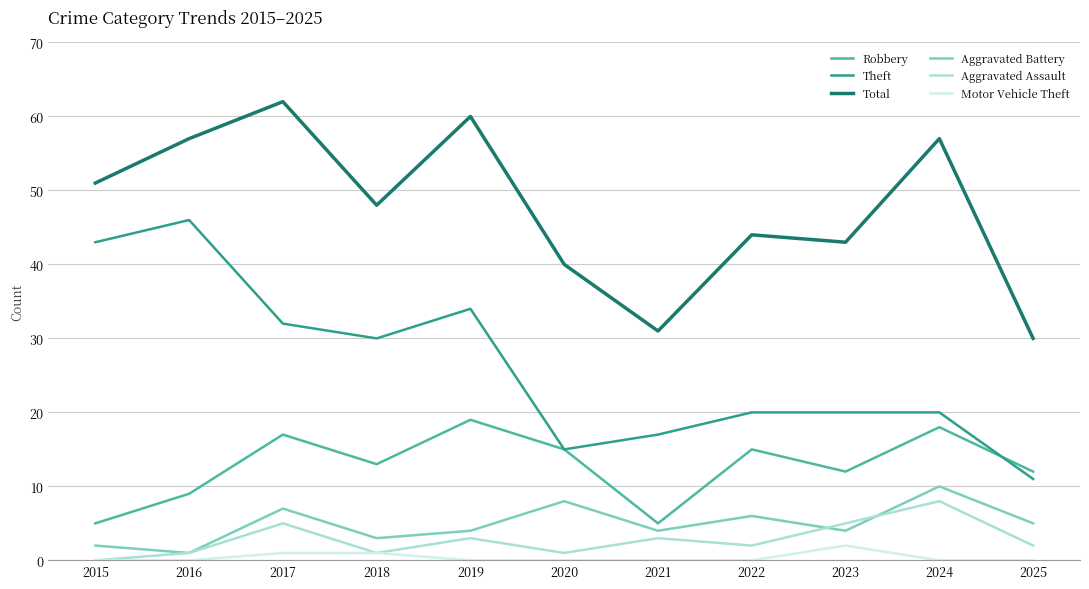

At which category is the sum across all series the highest?

2017